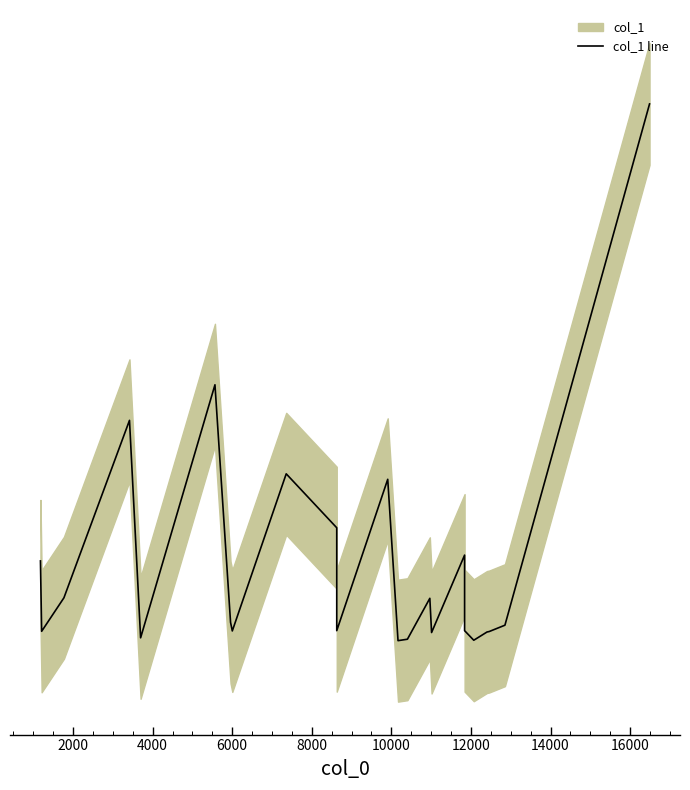

What is the average value?

23.0